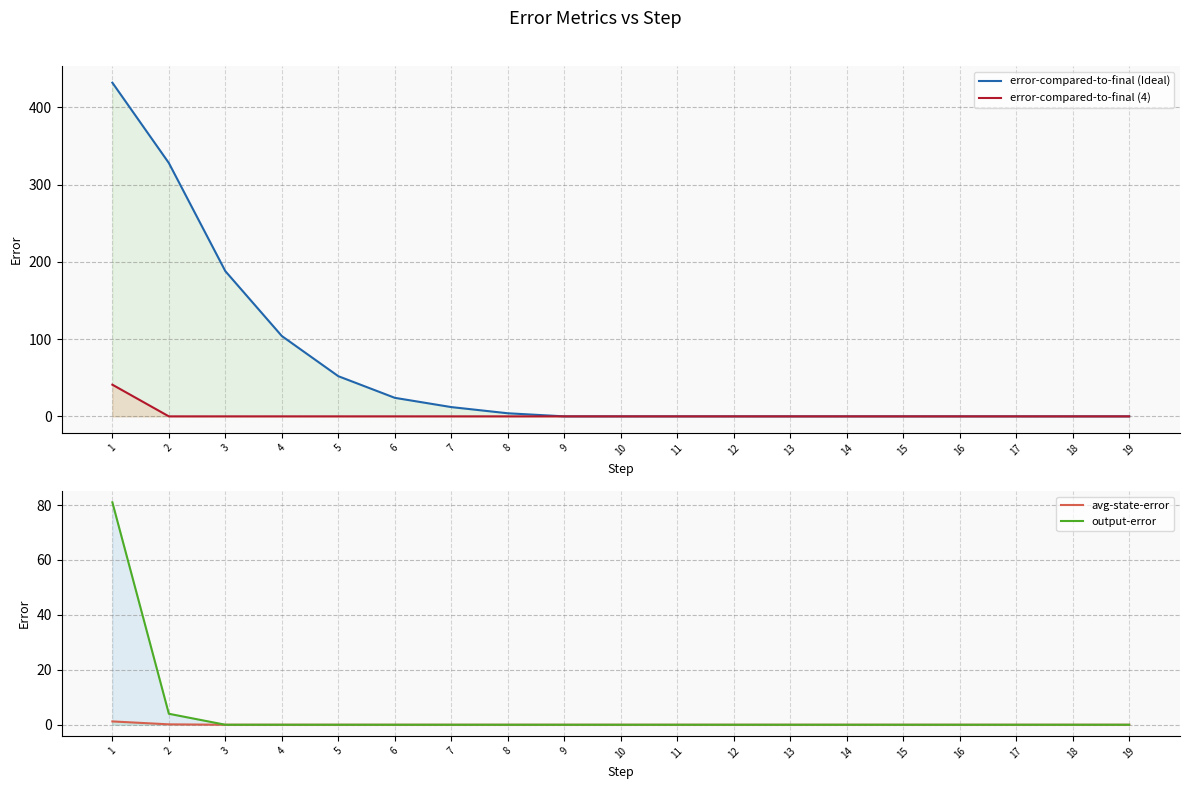

What are all the series names shown in the legend?

error-compared-to-final (Ideal), error-compared-to-final (4), avg-state-error, output-error